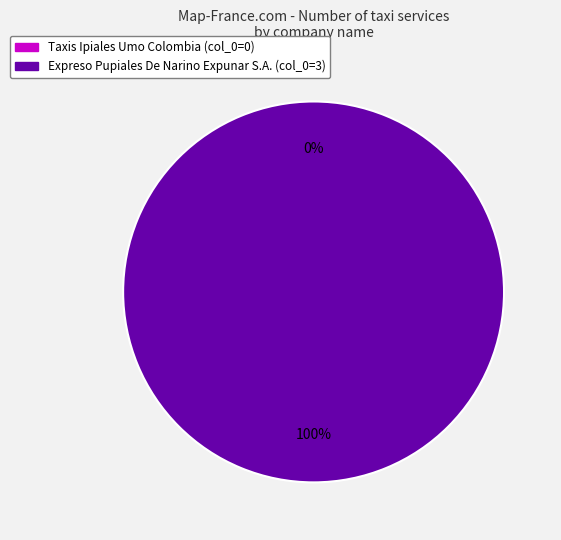

To the nearest percent, what is the combined percentage of Taxis Ipiales Umo Colombia and Expreso Pupiales De Narino Expunar S.A.?

100%